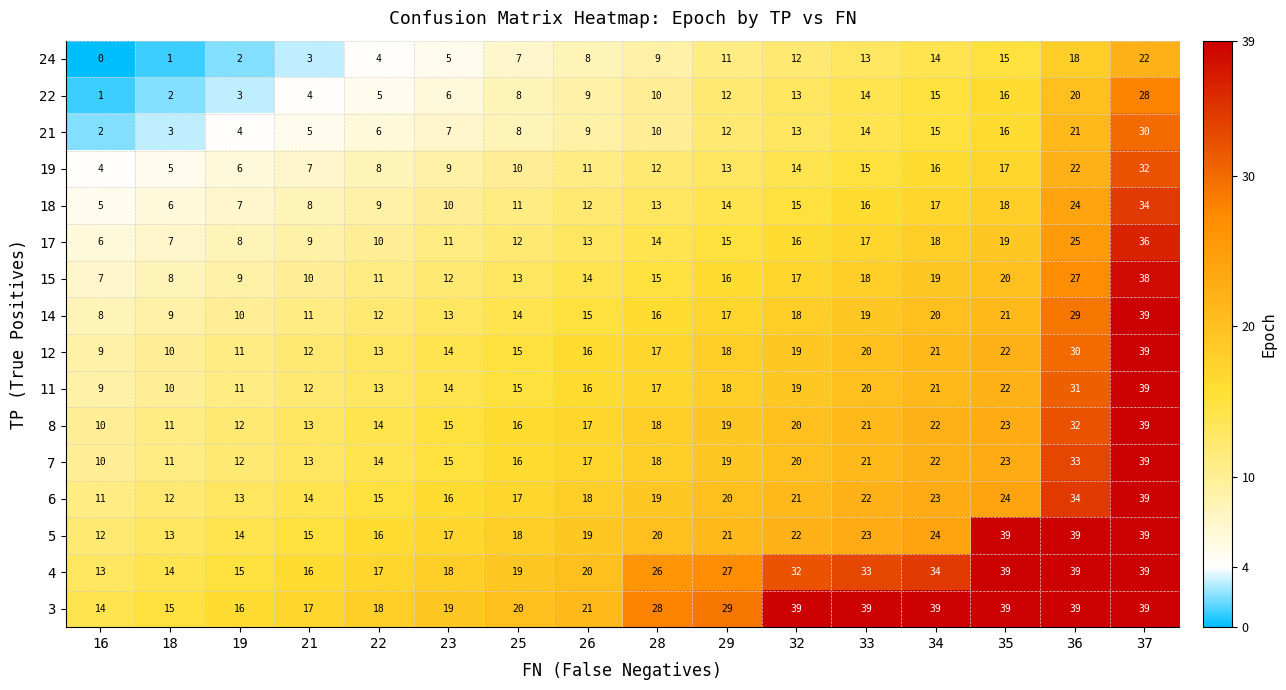

How many distinct data groups are displayed?

16